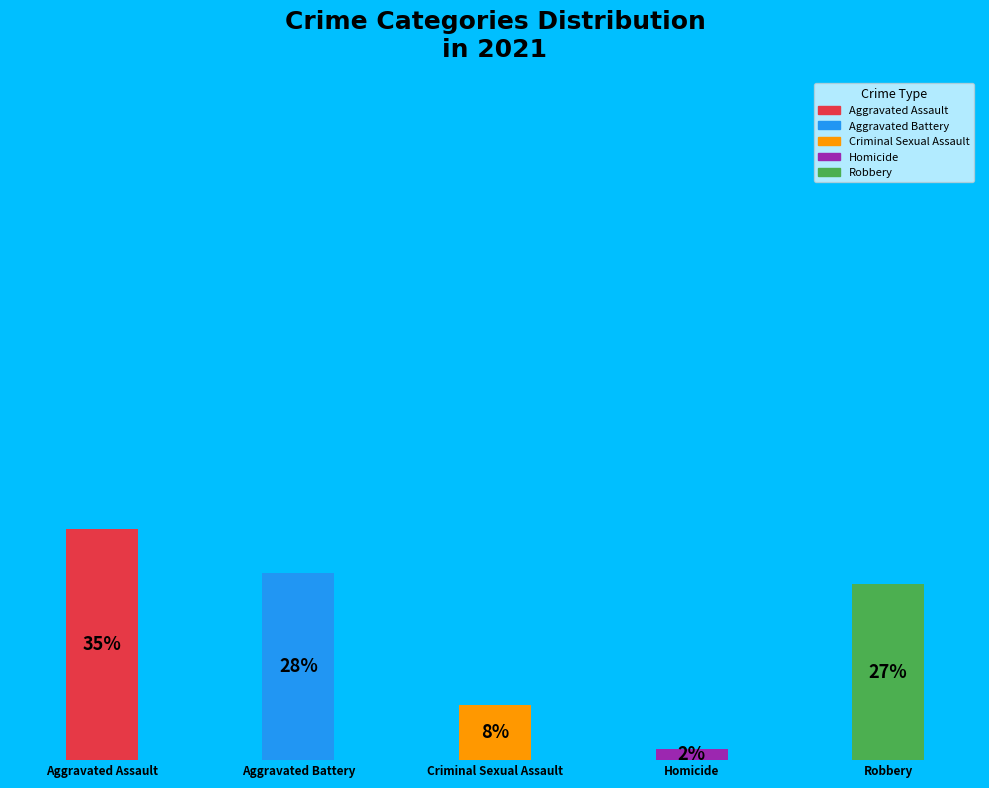

To the nearest percent, what is the combined percentage of Aggravated Battery and Aggravated Assault?

63%